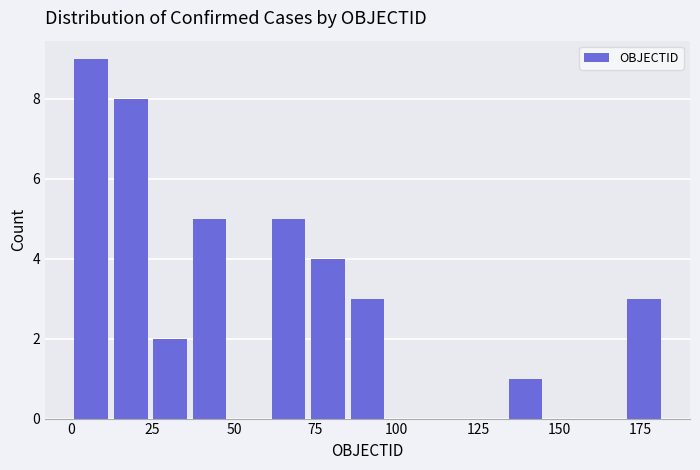

Read against the x-axis, roughly where is the centre of the tallest bar?

5